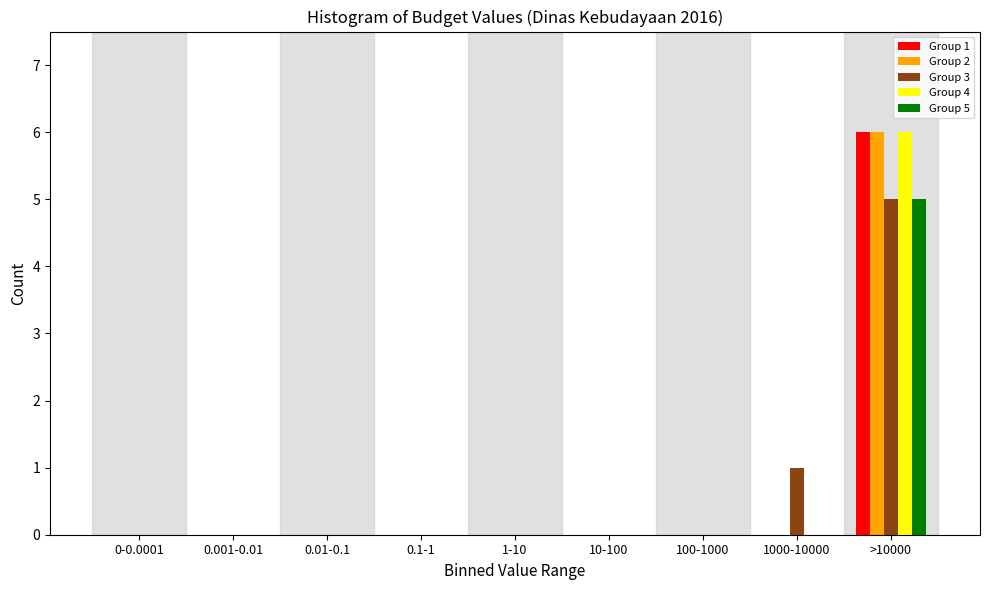

What is the highest value of the Group 3 series?

5